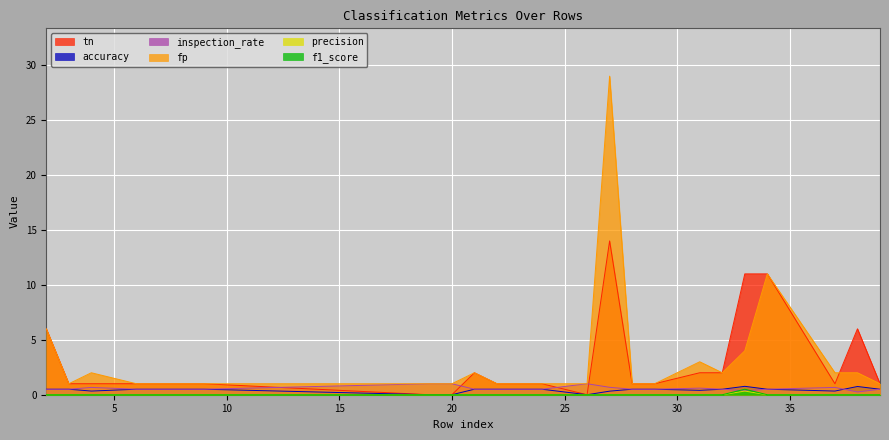

How many values in the tn series are below 1?

3